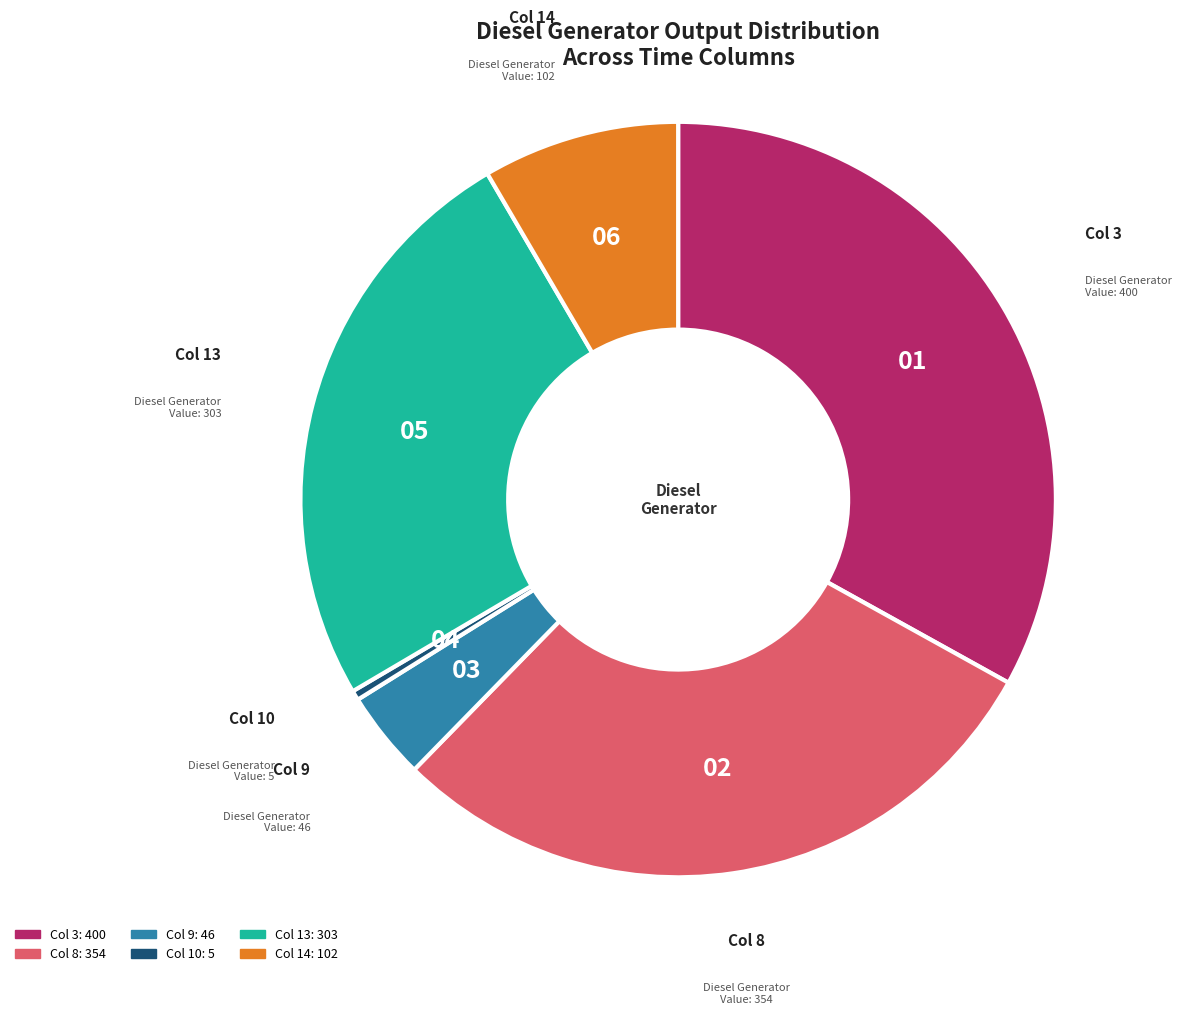

How many segments does this pie chart have?

6